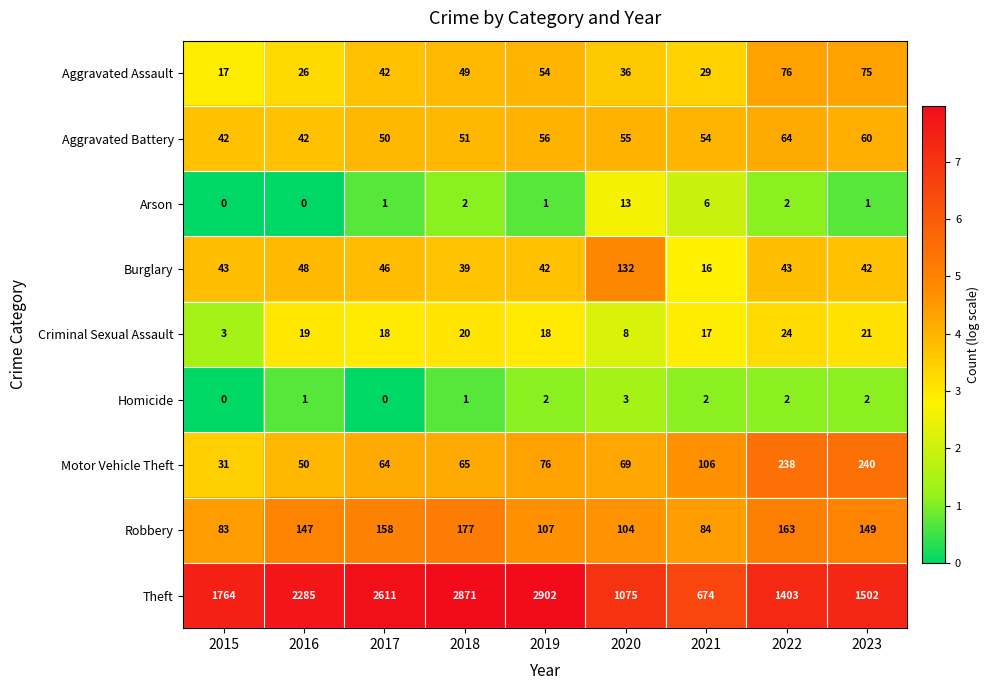

What is the sum of all Aggravated Battery values?

474